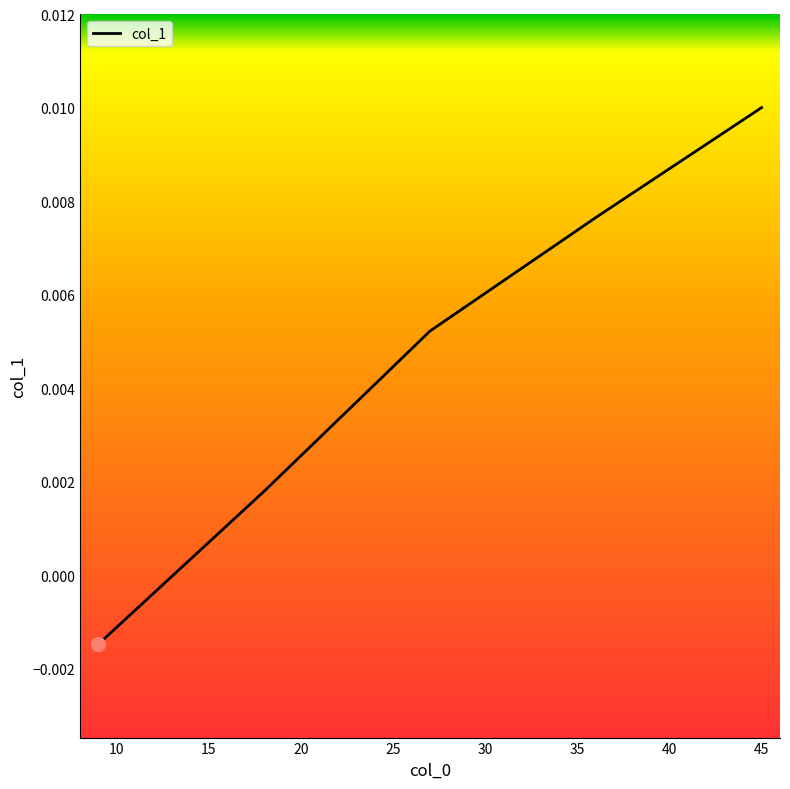

True or false: there are more than 1 points higher than both neighbors.

False